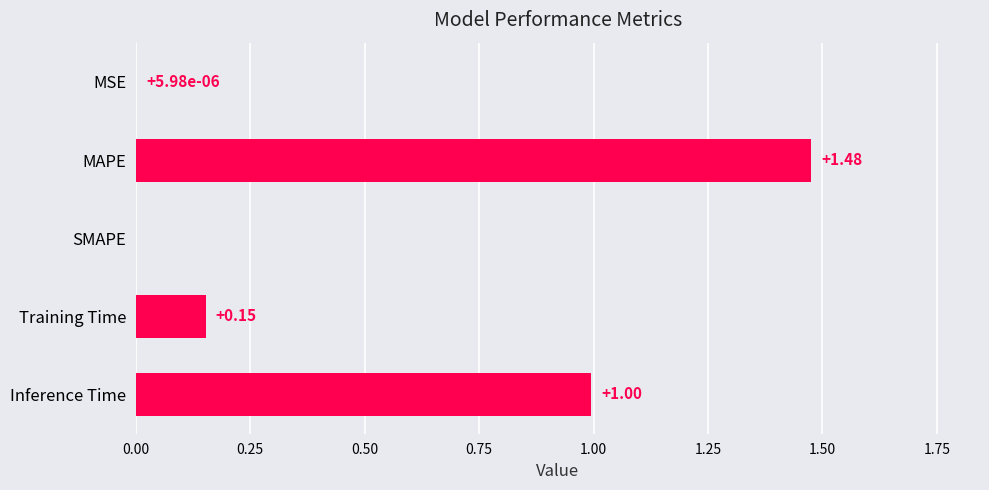

Which category has the highest value across all series?

MAPE